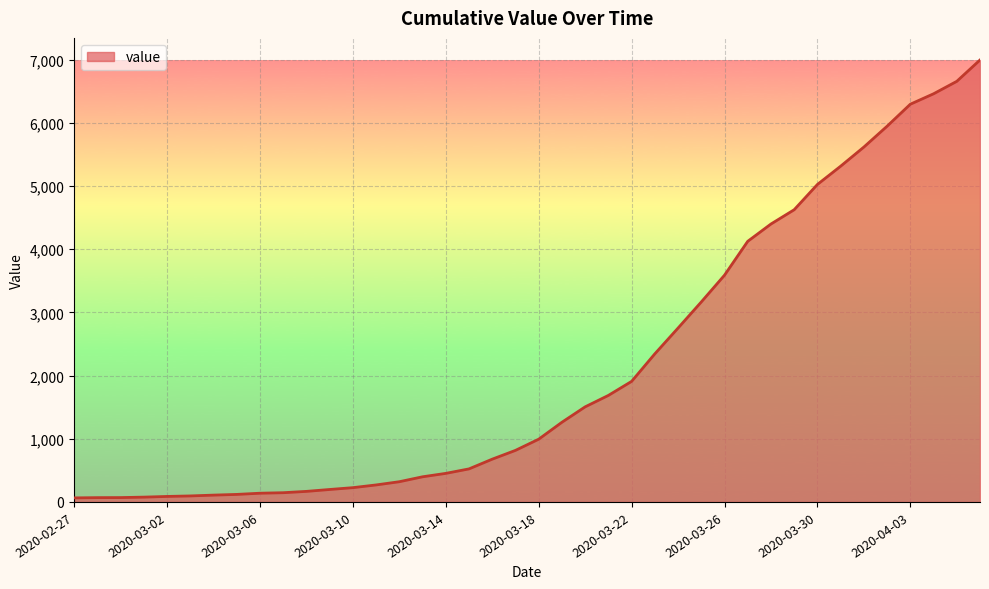

Does the chart display data point markers on the line(s)?

No